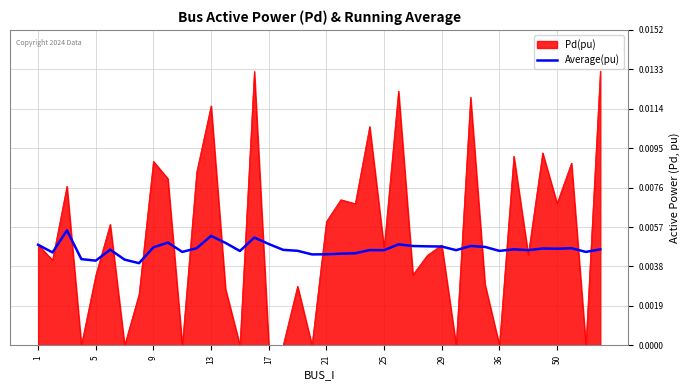

Which series has the largest total across all categories?

Pd(pu)